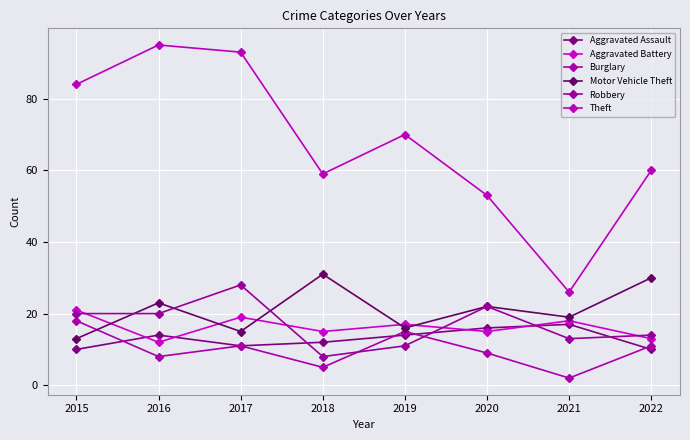

Which series has the widest spread of values?

Theft